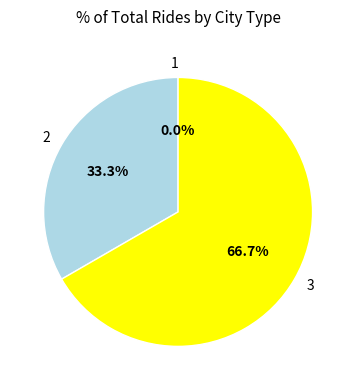

Rank the categories by value from highest to lowest.

3, 2, 1